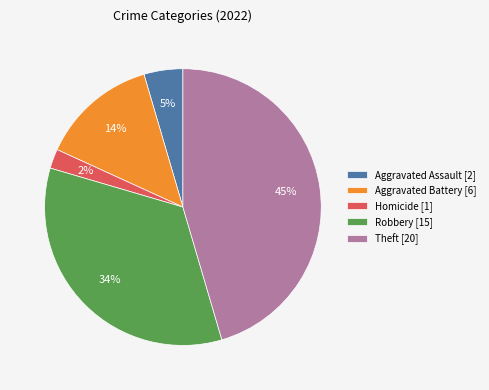

To the nearest percent, what is the difference between the largest and smallest slice percentages?

43%